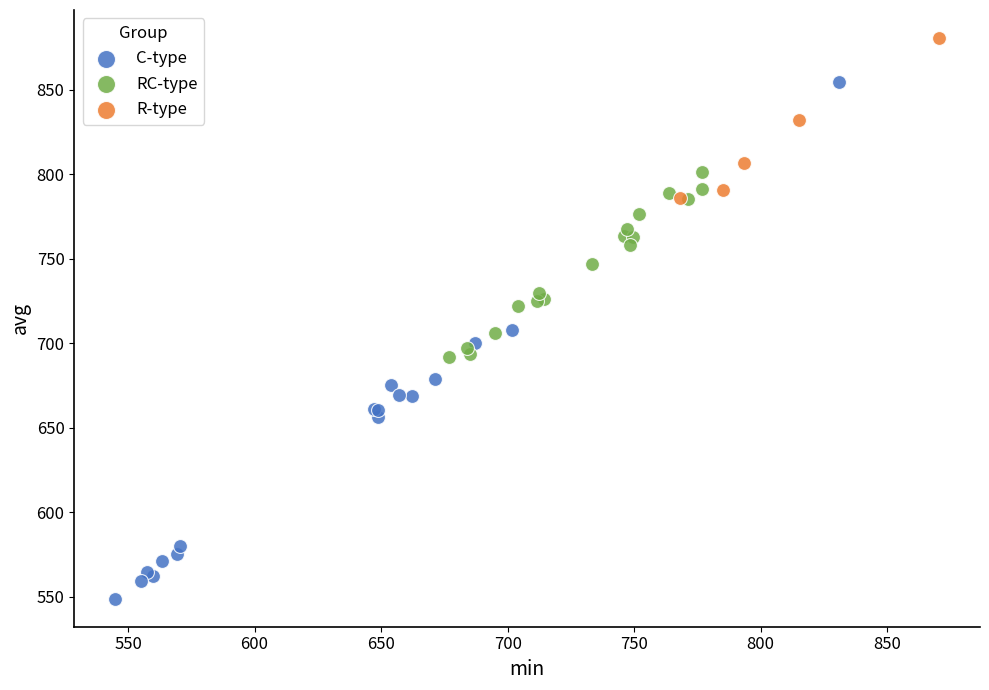

Which series contains the lowest Y value?

C-type